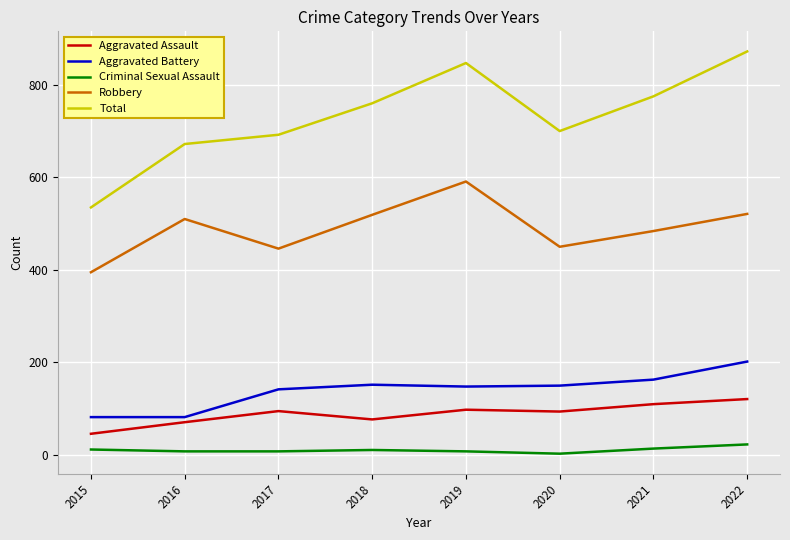

Which series changed the most between 2017 and 2022?

Total